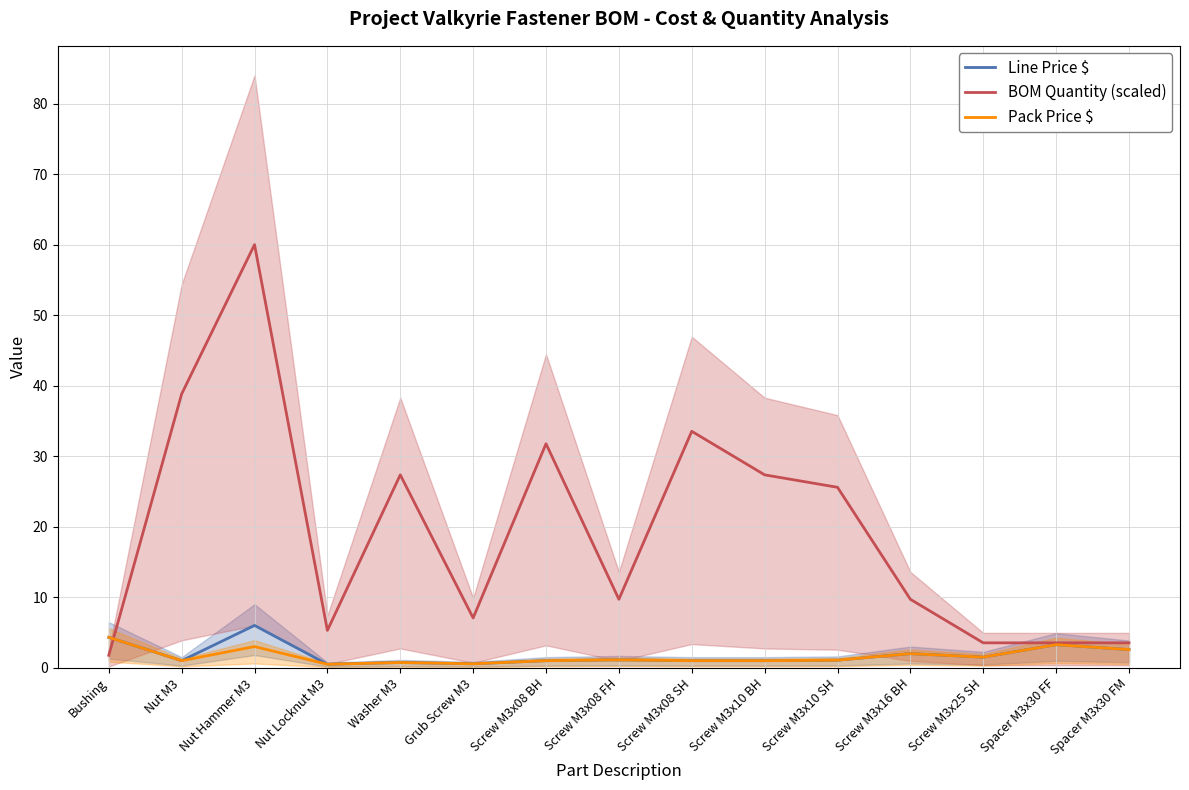

List the series in order of their peak value, lowest first.

Pack Price $, Line Price $, BOM Quantity (scaled)